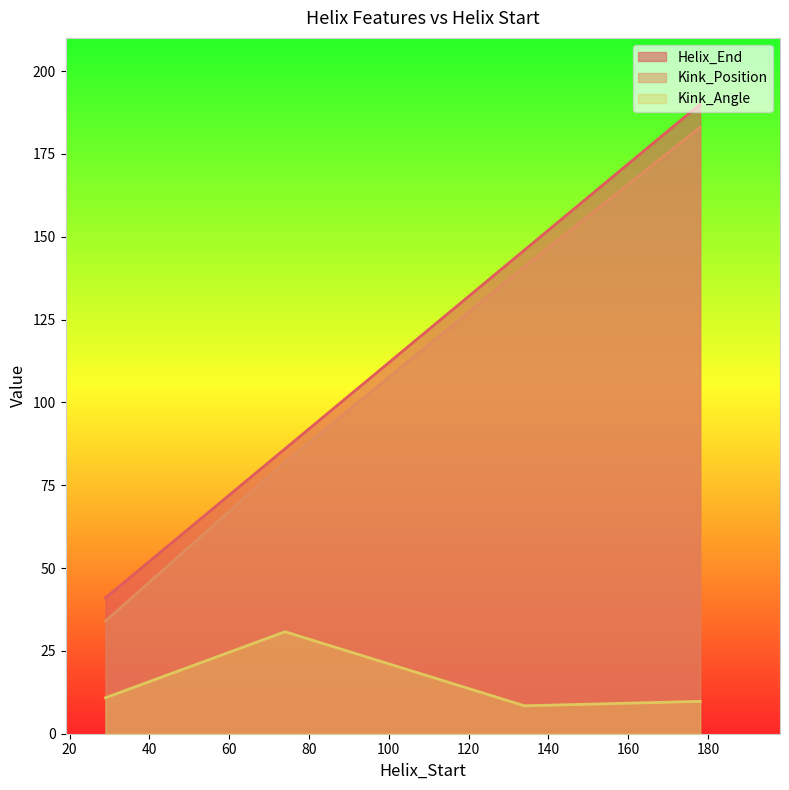

How many data points in Kink_Angle are less than 10?

2